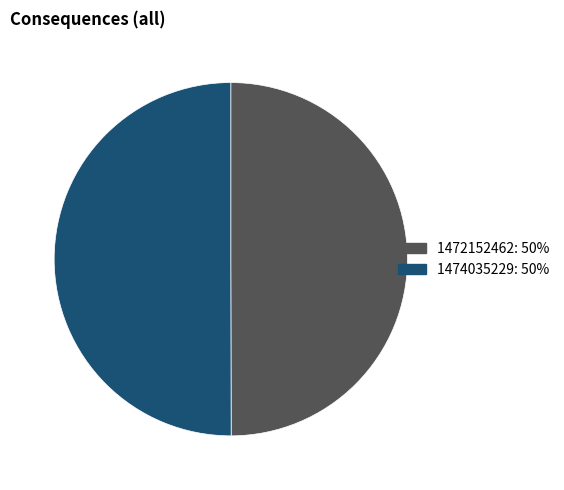

Is it true that 1472152462: 50% is 42% of the pie?

False